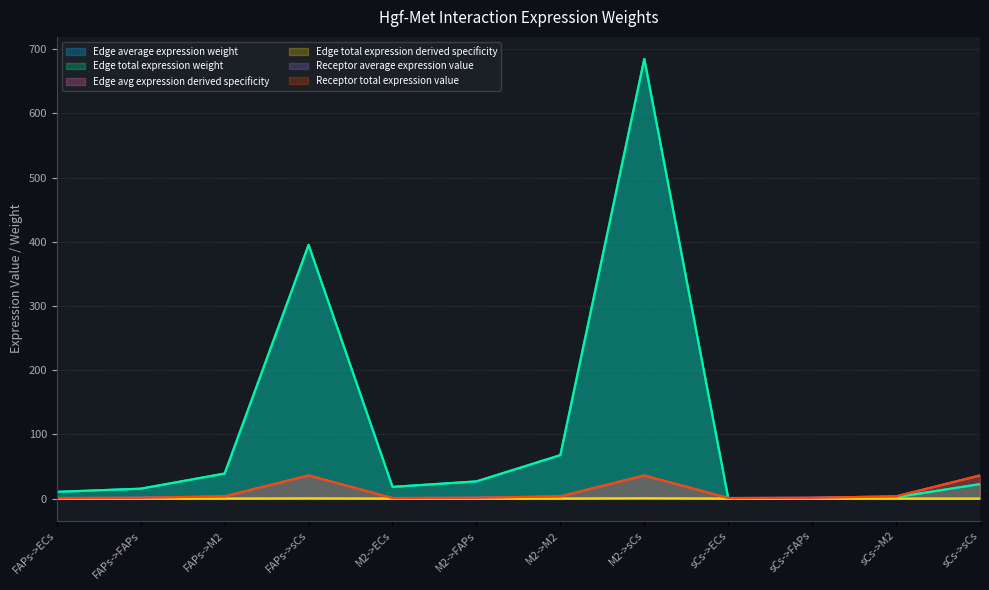

How many lines are shown in the chart?

6